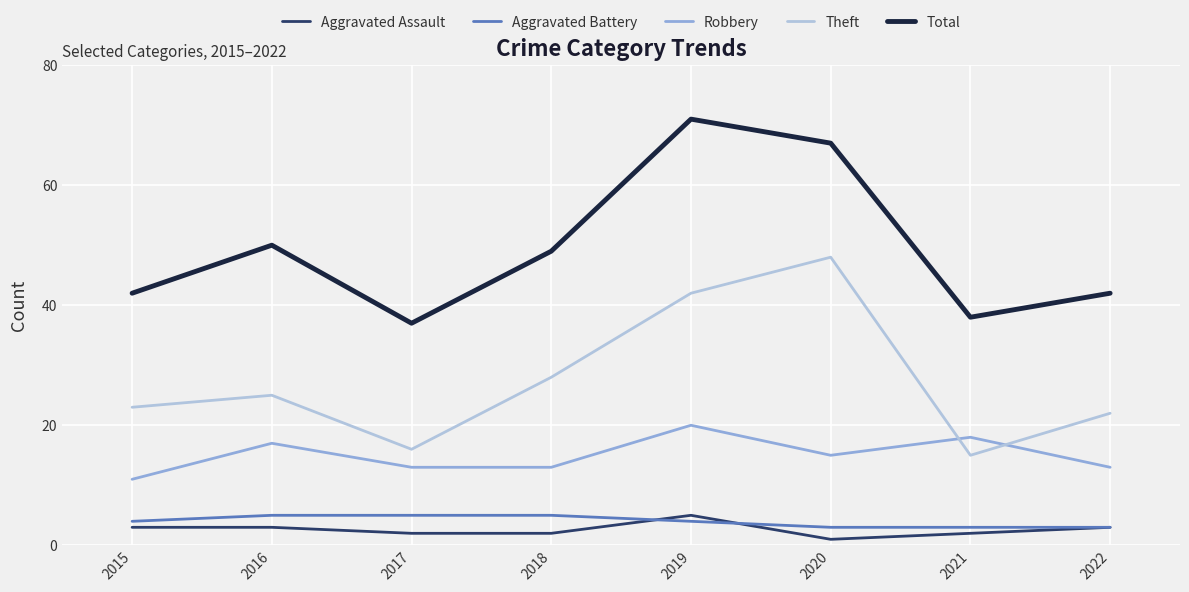

At which category does the chart reach its peak across all series?

2019